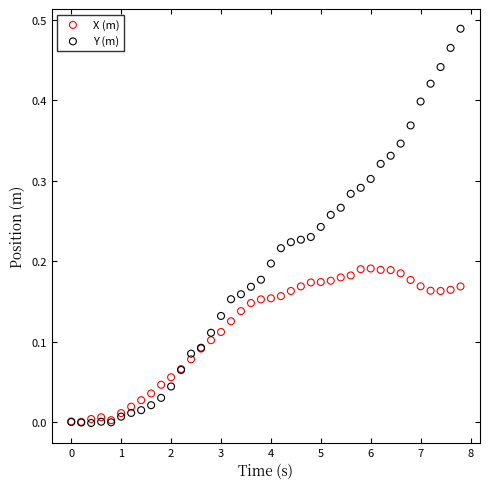

Which series reaches the maximum Y coordinate?

Y (m)